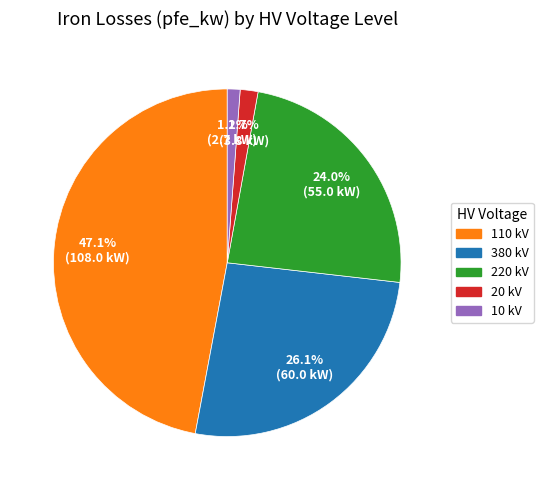

Do 110 kV and 380 kV together represent more than half of the pie?

Yes